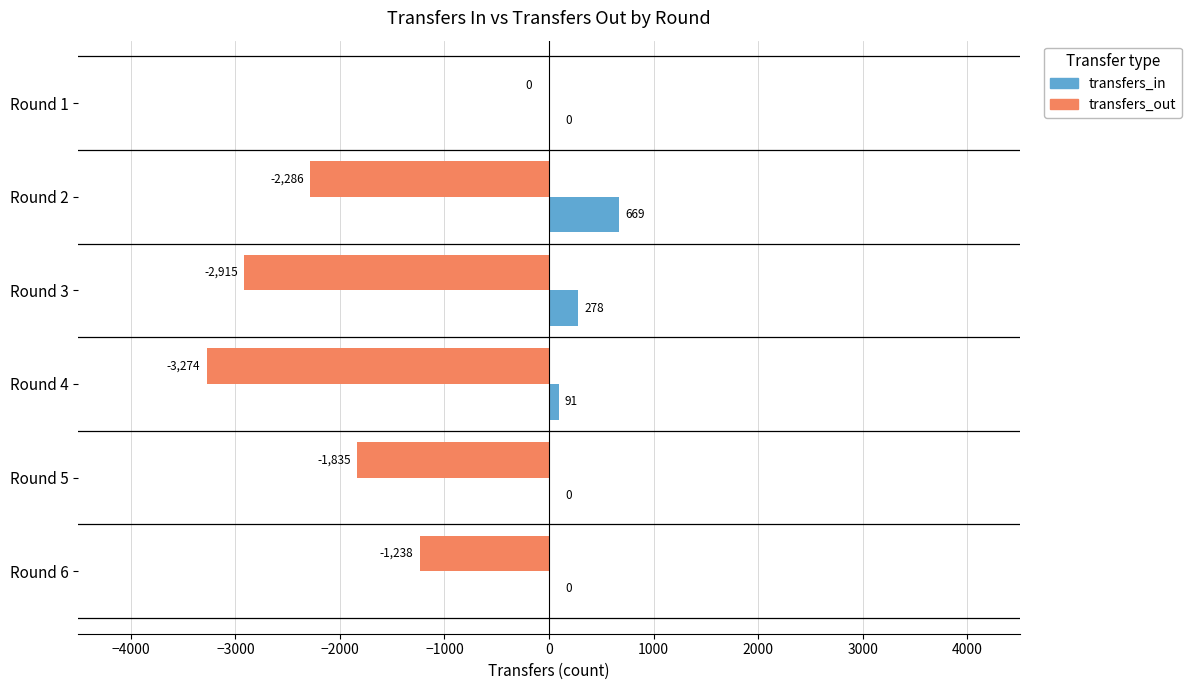

At which label is transfers_out closest to -1637?

Round 5